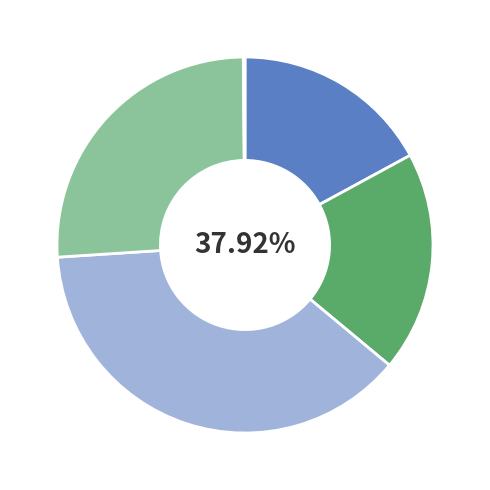

Is it true that SMAPE is 38% of the pie?

True